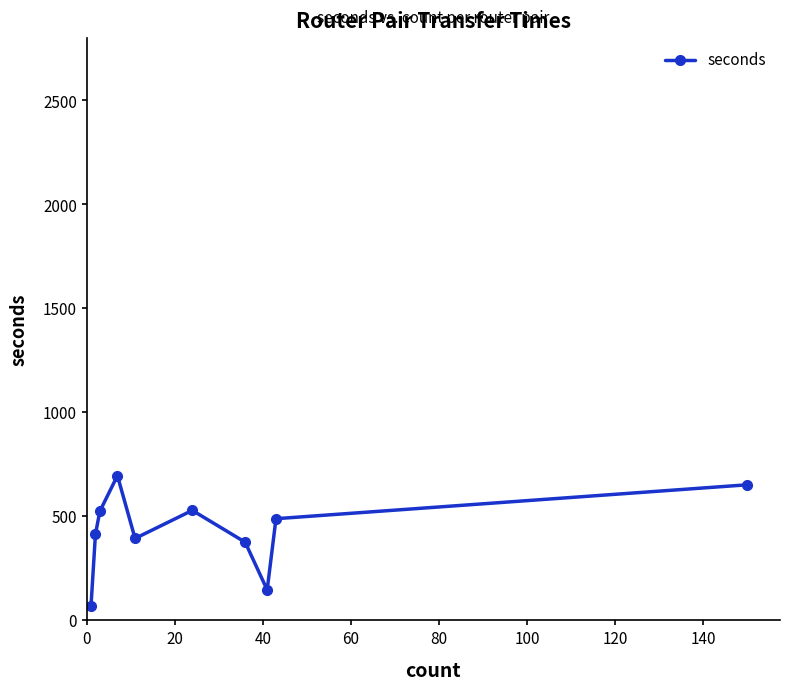

What is the greatest value displayed?

696.0